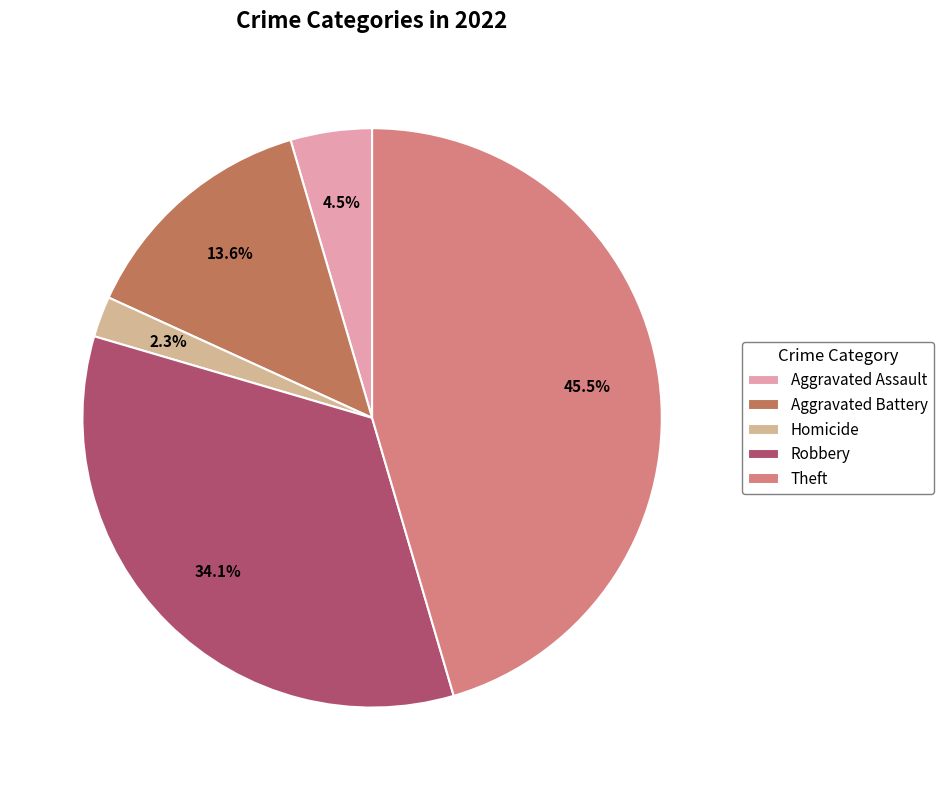

Which slice is the largest?

Theft